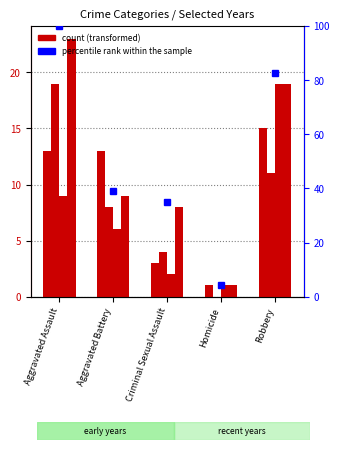

Which label corresponds to the largest value in the chart?

Aggravated Assault